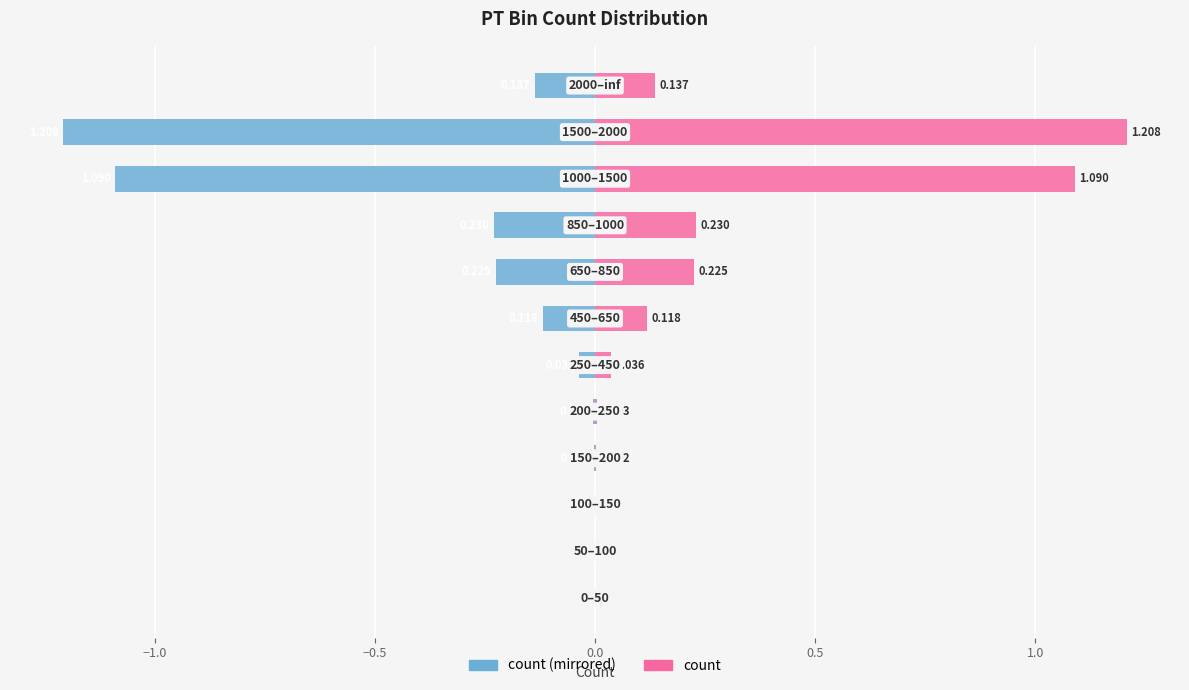

Reading left to right, what are all the values shown in this chart?

count (left mirror): 0.0	0.0	0.0	-0.0	-0.0	-0.0	-0.1	-0.2	-0.2	-1.1	-1.2	-0.1
count: 0.0	0.0	0.0	0.0	0.0	0.0	0.1	0.2	0.2	1.1	1.2	0.1